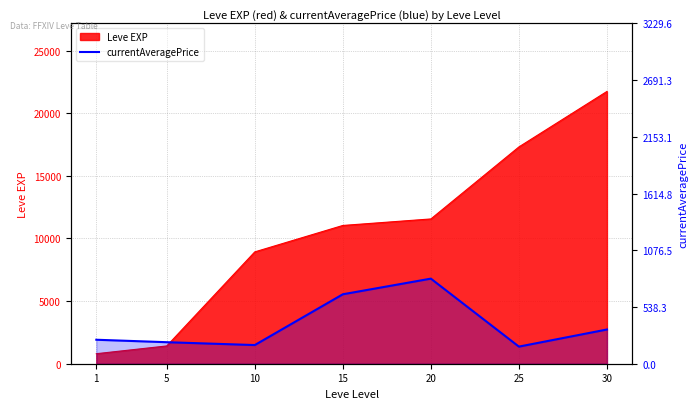

At which label does the data first exceed 227?

1